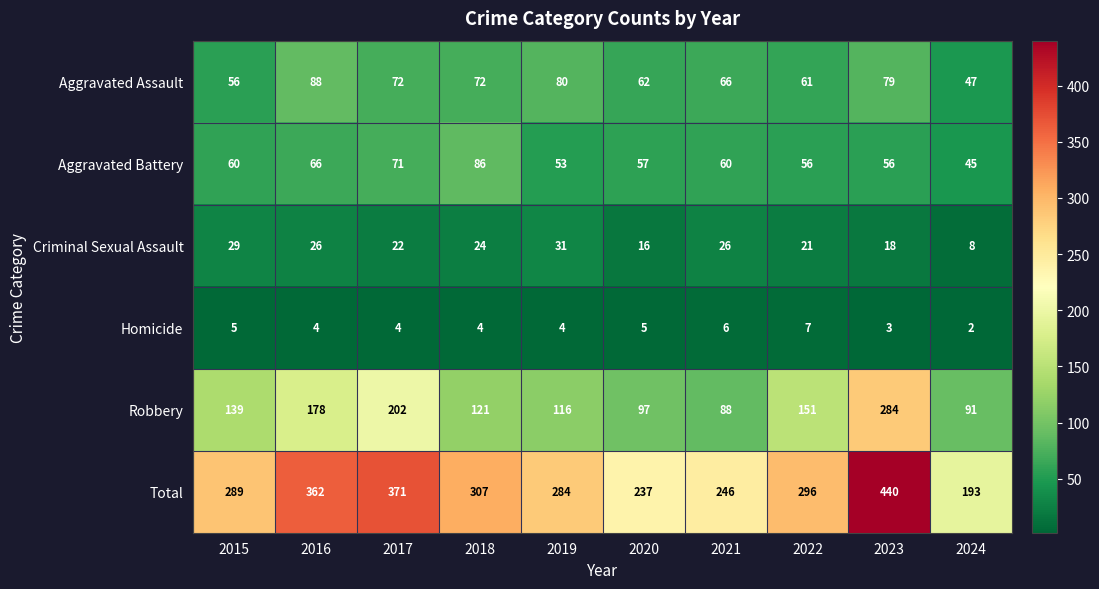

At how many categories does at least one series exceed 438?

1